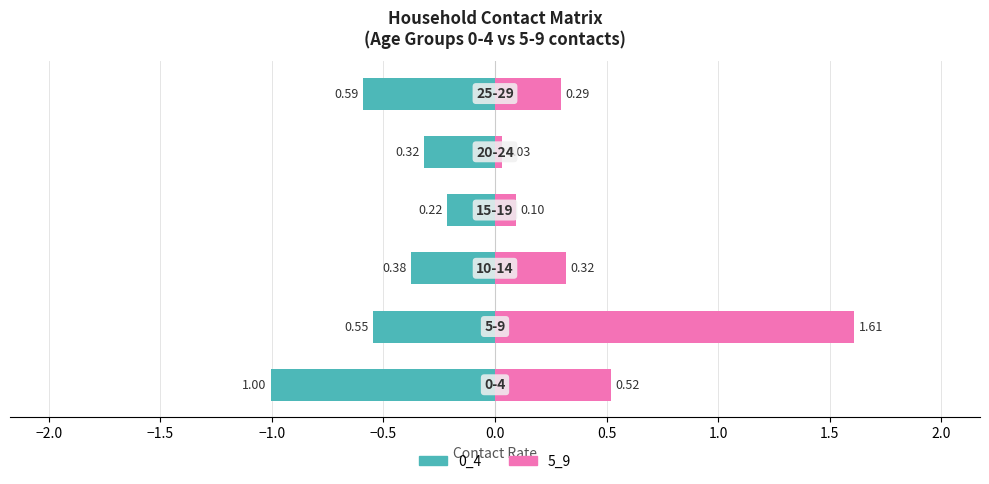

Is it true that 5_9 equals 0.3 at −1.5?

True